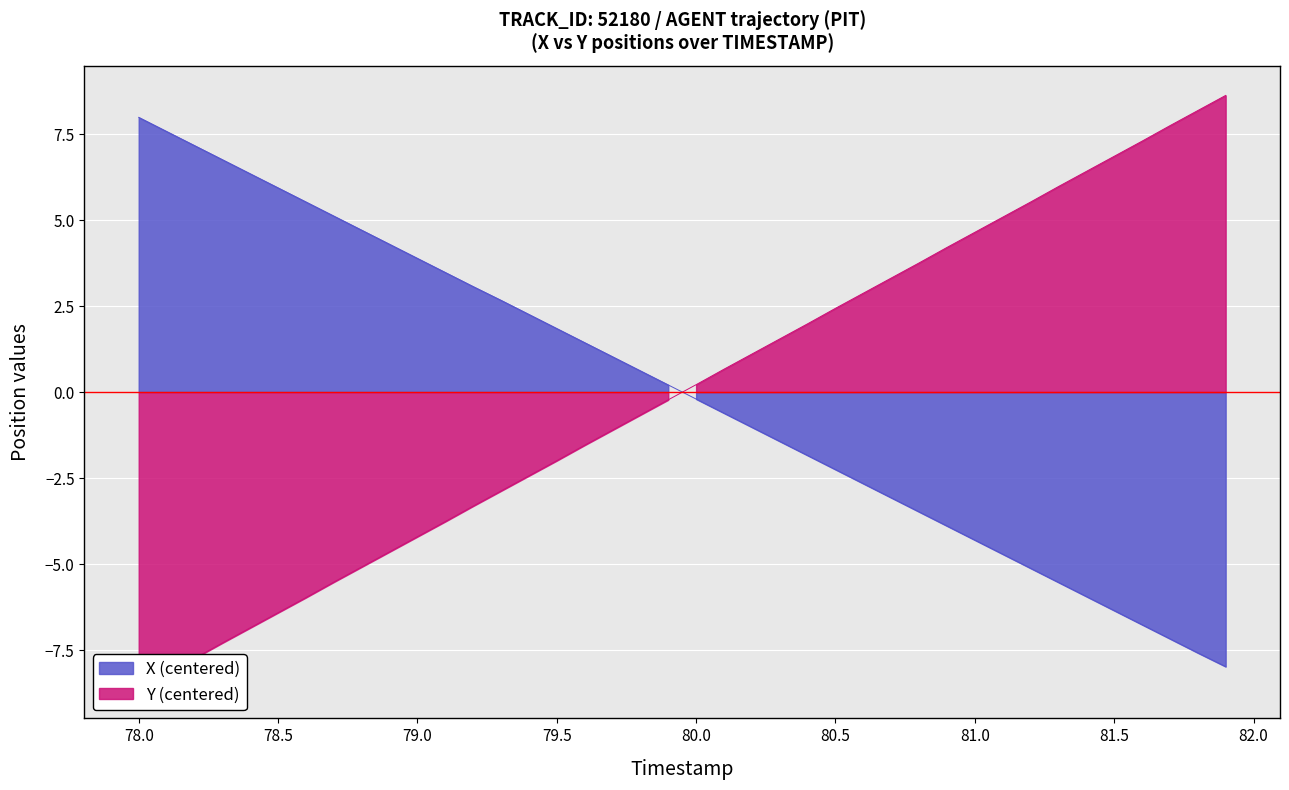

Count the number of categories in the chart.

40